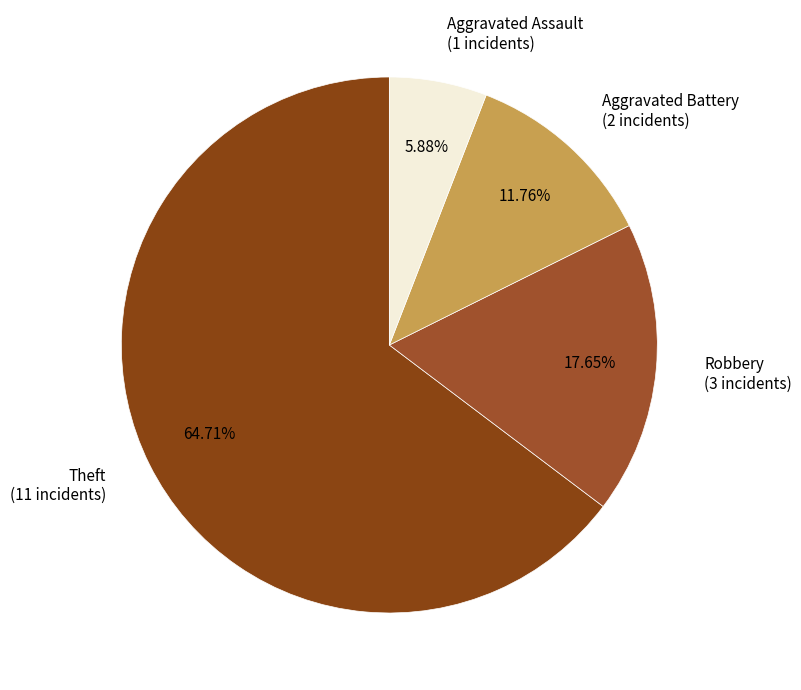

To the nearest percent, what is the combined percentage of Theft and Robbery?

82%